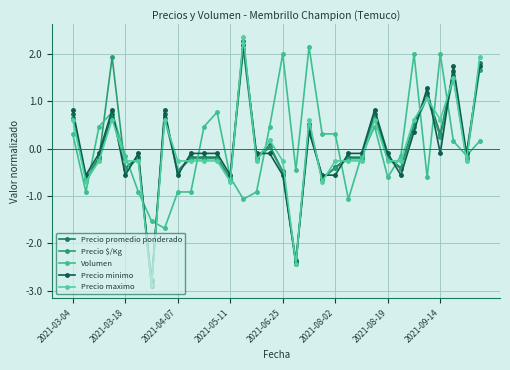

Does the chart have visible grid lines?

Yes